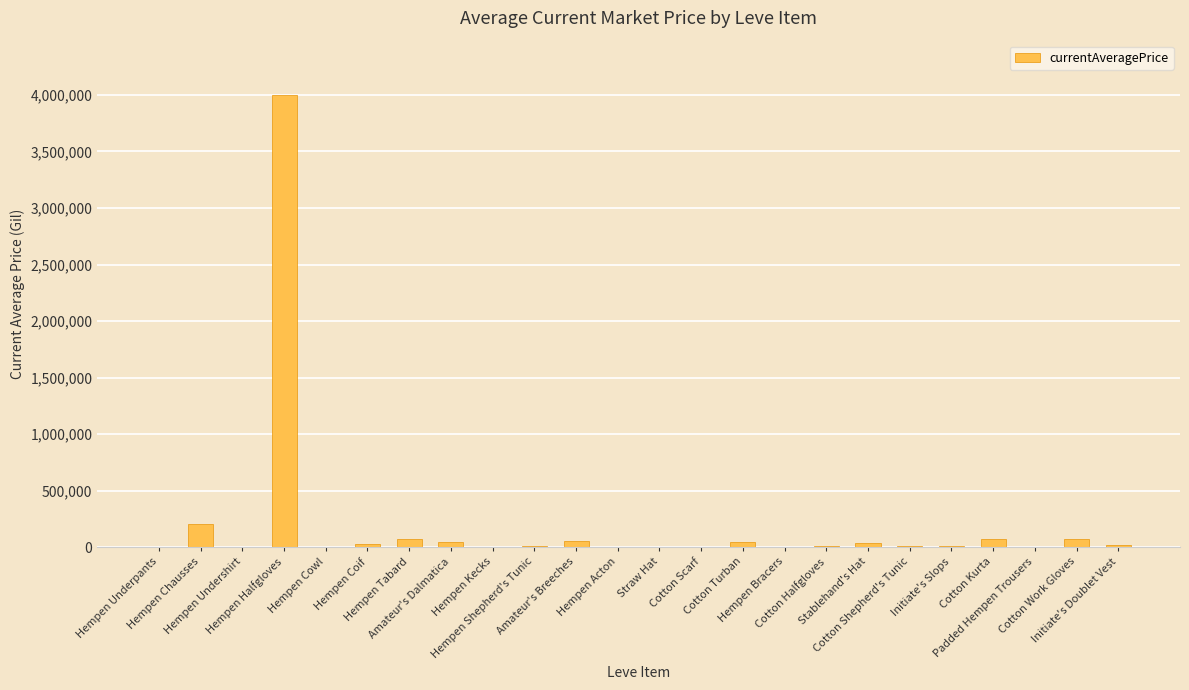

List the labels in order of value, largest first.

Hempen Halfgloves, Hempen Chausses, Cotton Kurta, Cotton Work Gloves, Hempen Tabard, Amateur's Breeches, Amateur's Dalmatica, Cotton Turban, Stablehand's Hat, Hempen Coif, Initiate's Doublet Vest, Cotton Halfgloves, Initiate's Slops, Cotton Shepherd's Tunic, Hempen Shepherd's Tunic, Hempen Underpants, Hempen Cowl, Hempen Undershirt, Hempen Bracers, Hempen Acton, Straw Hat, Hempen Kecks, Cotton Scarf, Padded Hempen Trousers